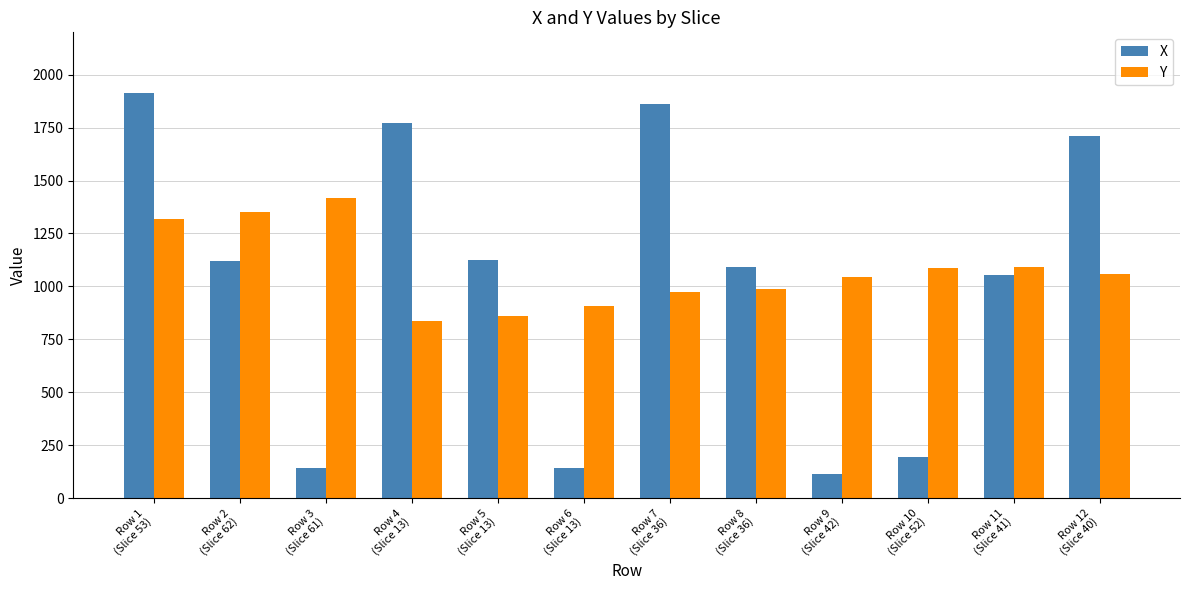

What is the difference between the second highest and minimum values in the Y series?

513.0